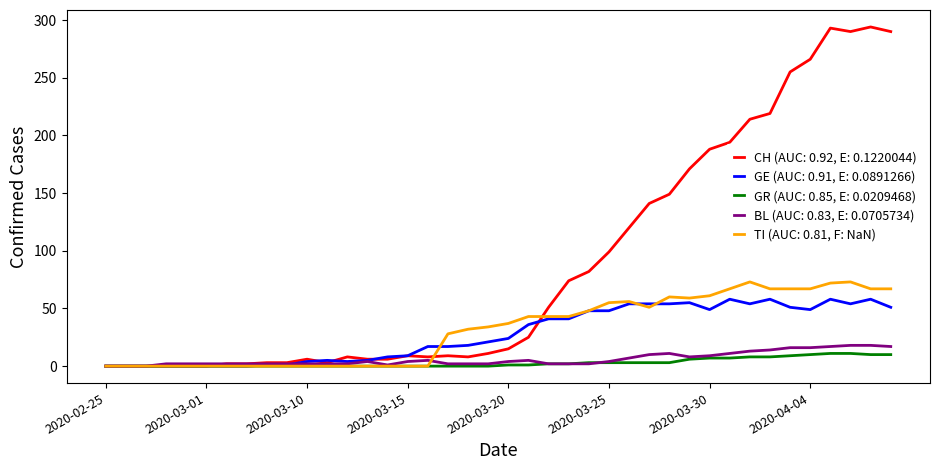

Which series has the largest total across all categories?

CH (AUC: 0.92, E: 0.1220044)